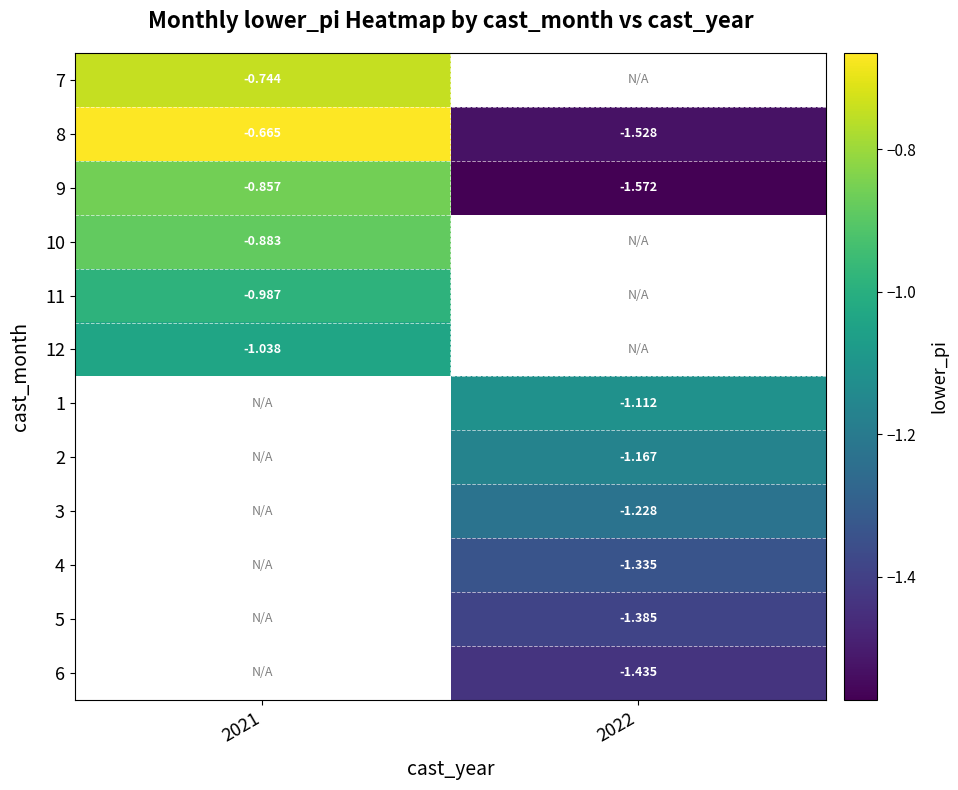

Is the value of 12 at 2021 greater than the value of 10 at 2021?

No